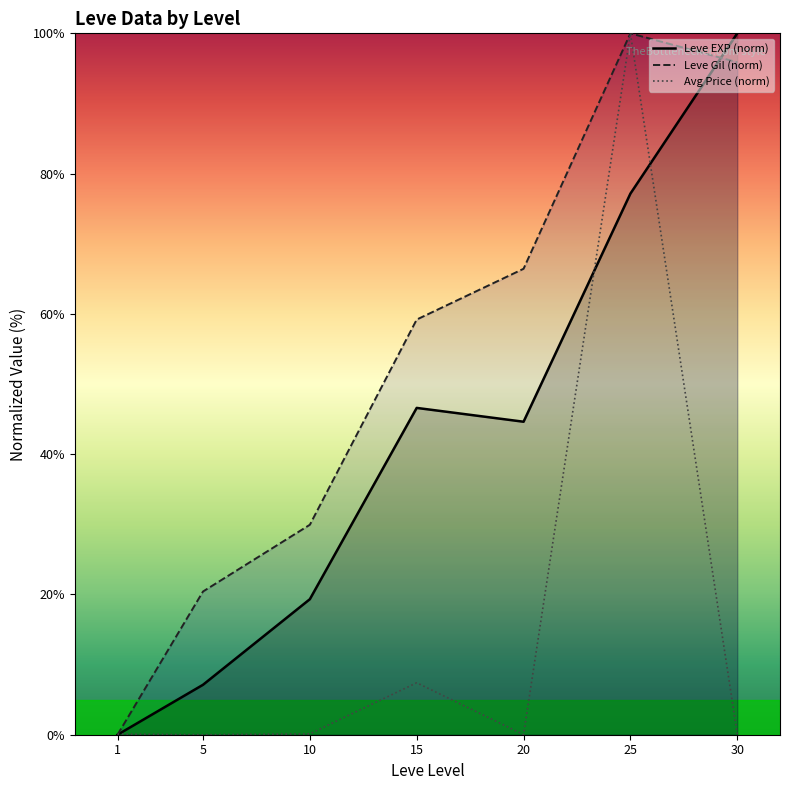

What is the greatest value displayed?

100.0